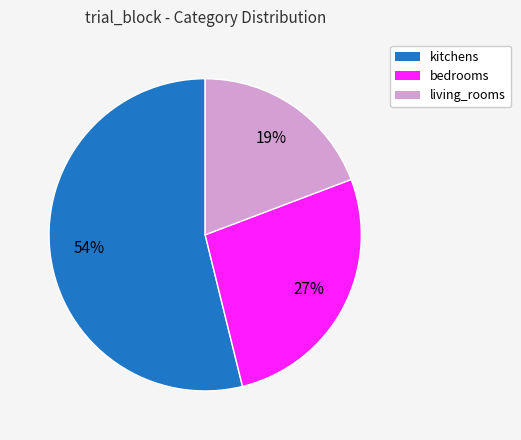

Does kitchens represent more than half of the total?

Yes